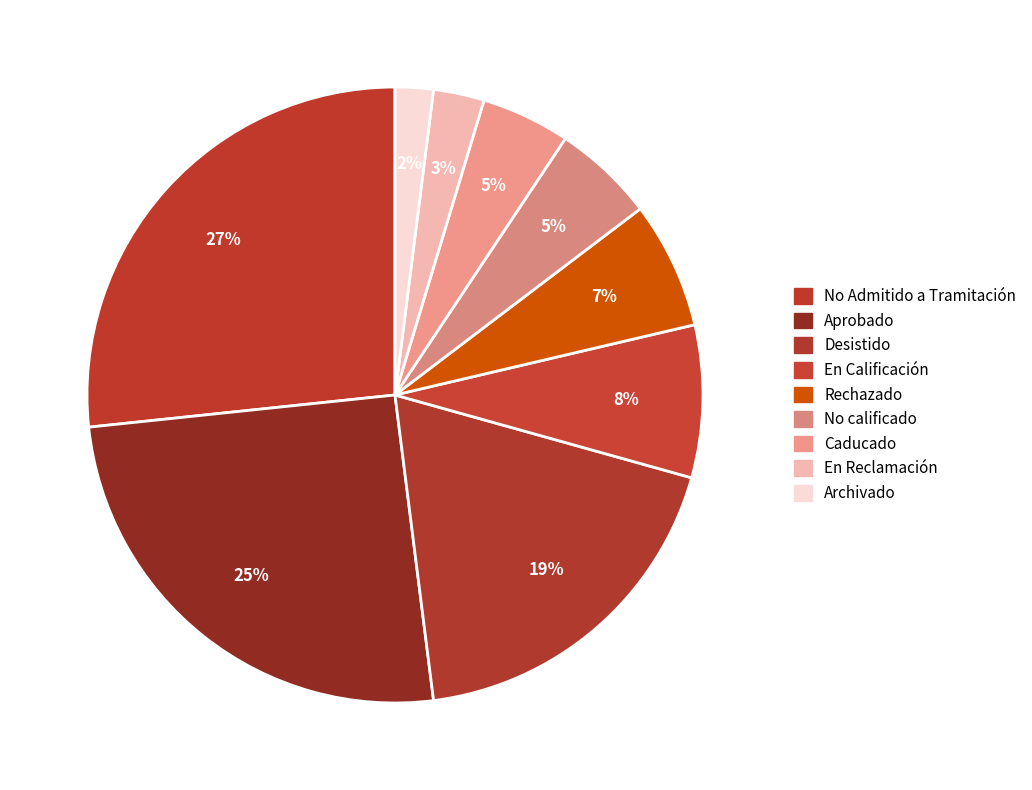

Which category has the smallest portion of the pie?

Archivado